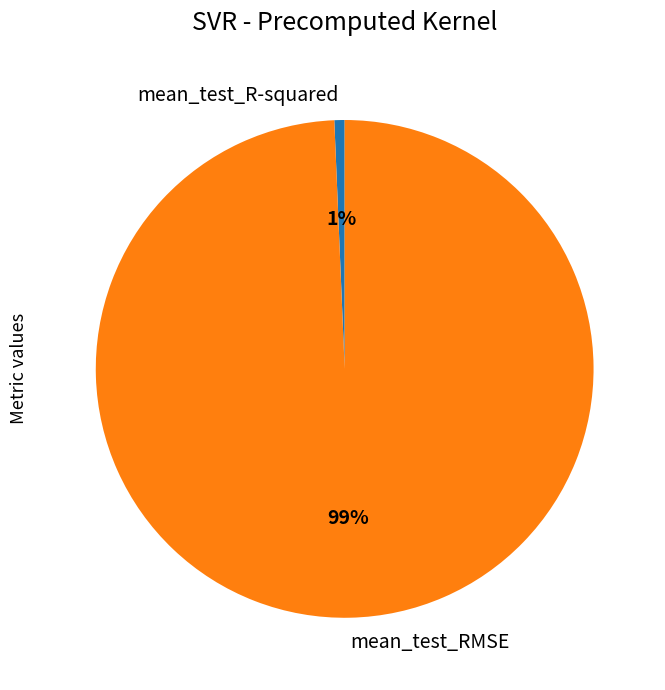

True or false: mean_test_R-squared accounts for 10% of the total.

False